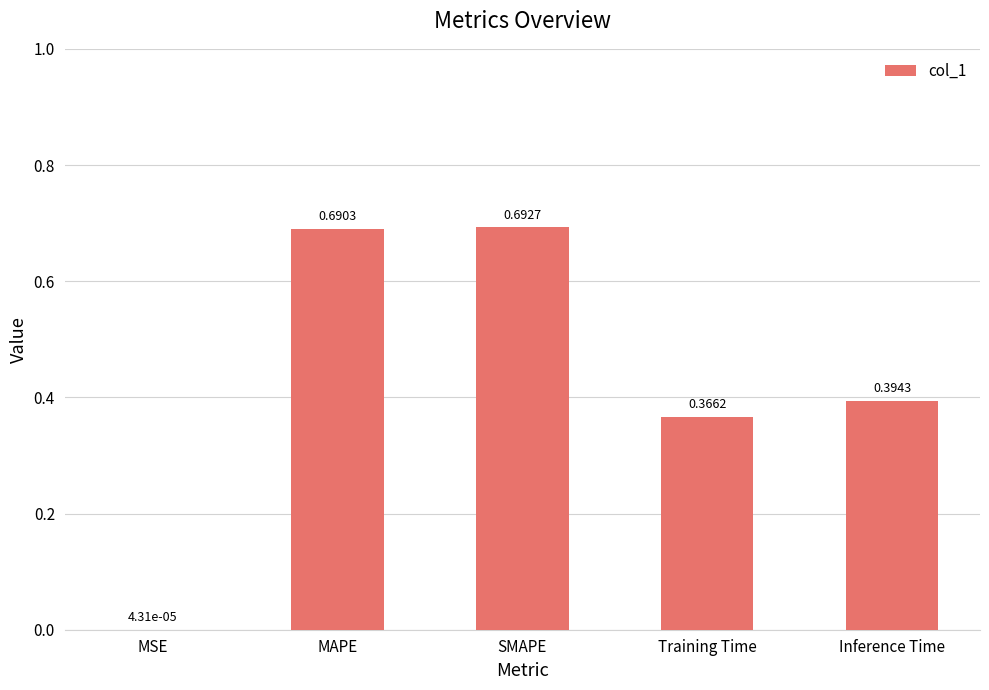

Where is the data nearest to the value 0?

MSE